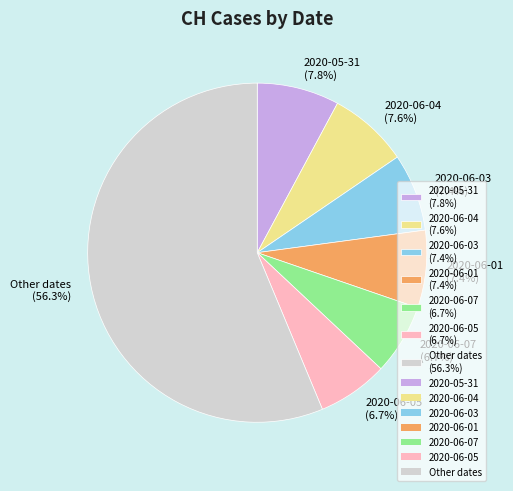

How many slices are in this pie chart?

7